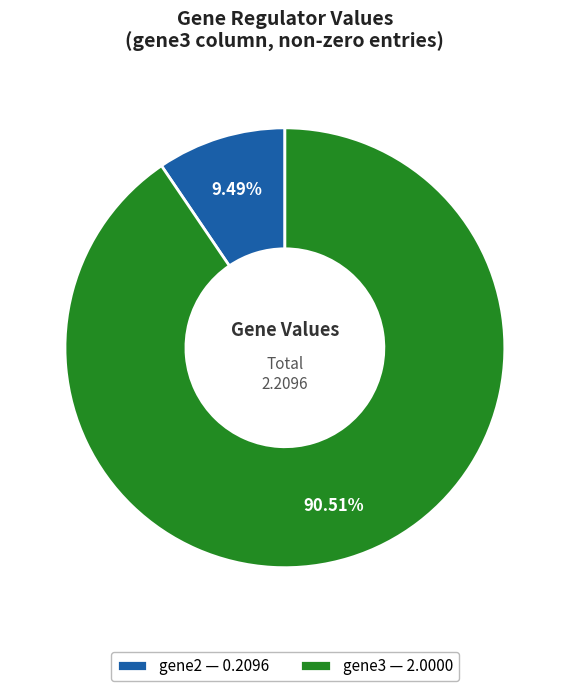

Rank the categories by value from lowest to highest.

gene2, gene3